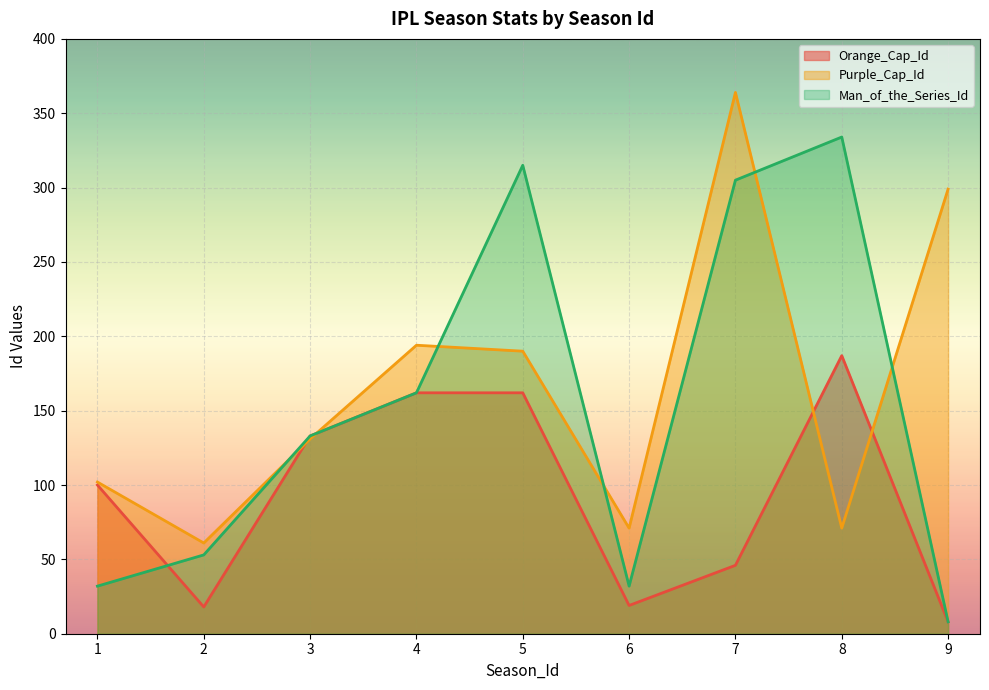

What are all the series names shown in the legend?

Orange_Cap_Id, Purple_Cap_Id, Man_of_the_Series_Id